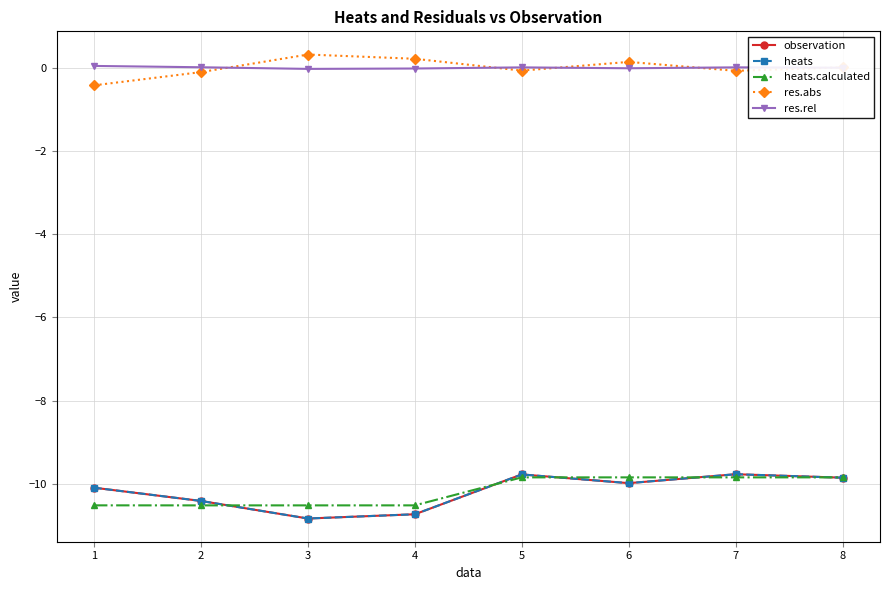

What is the smallest value displayed?

-10.8